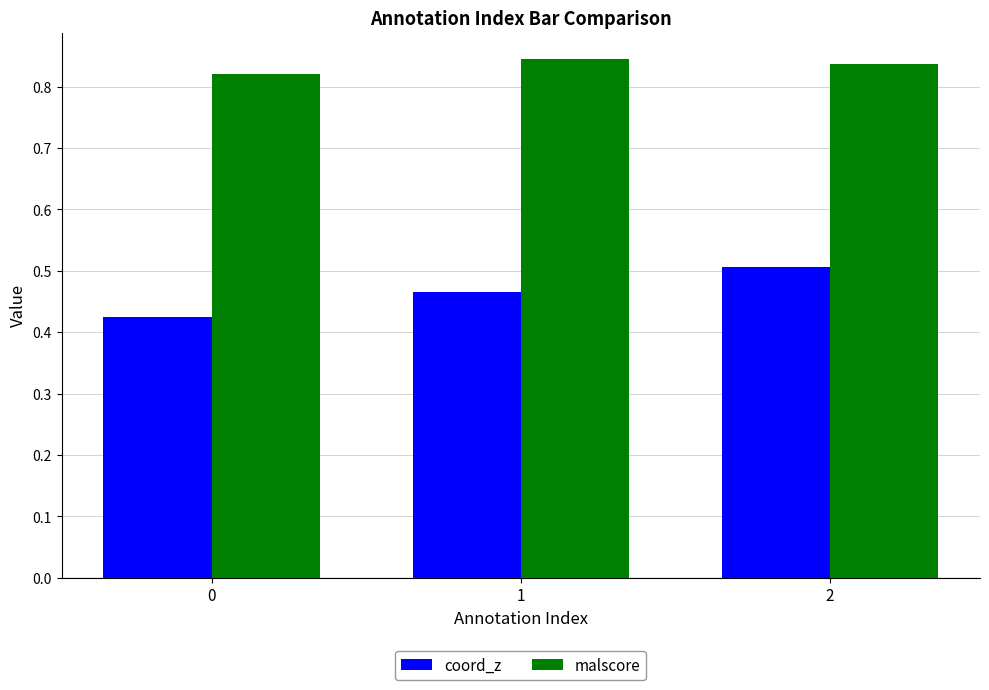

True or false: malscore has a value of 0.5 at 2.

False